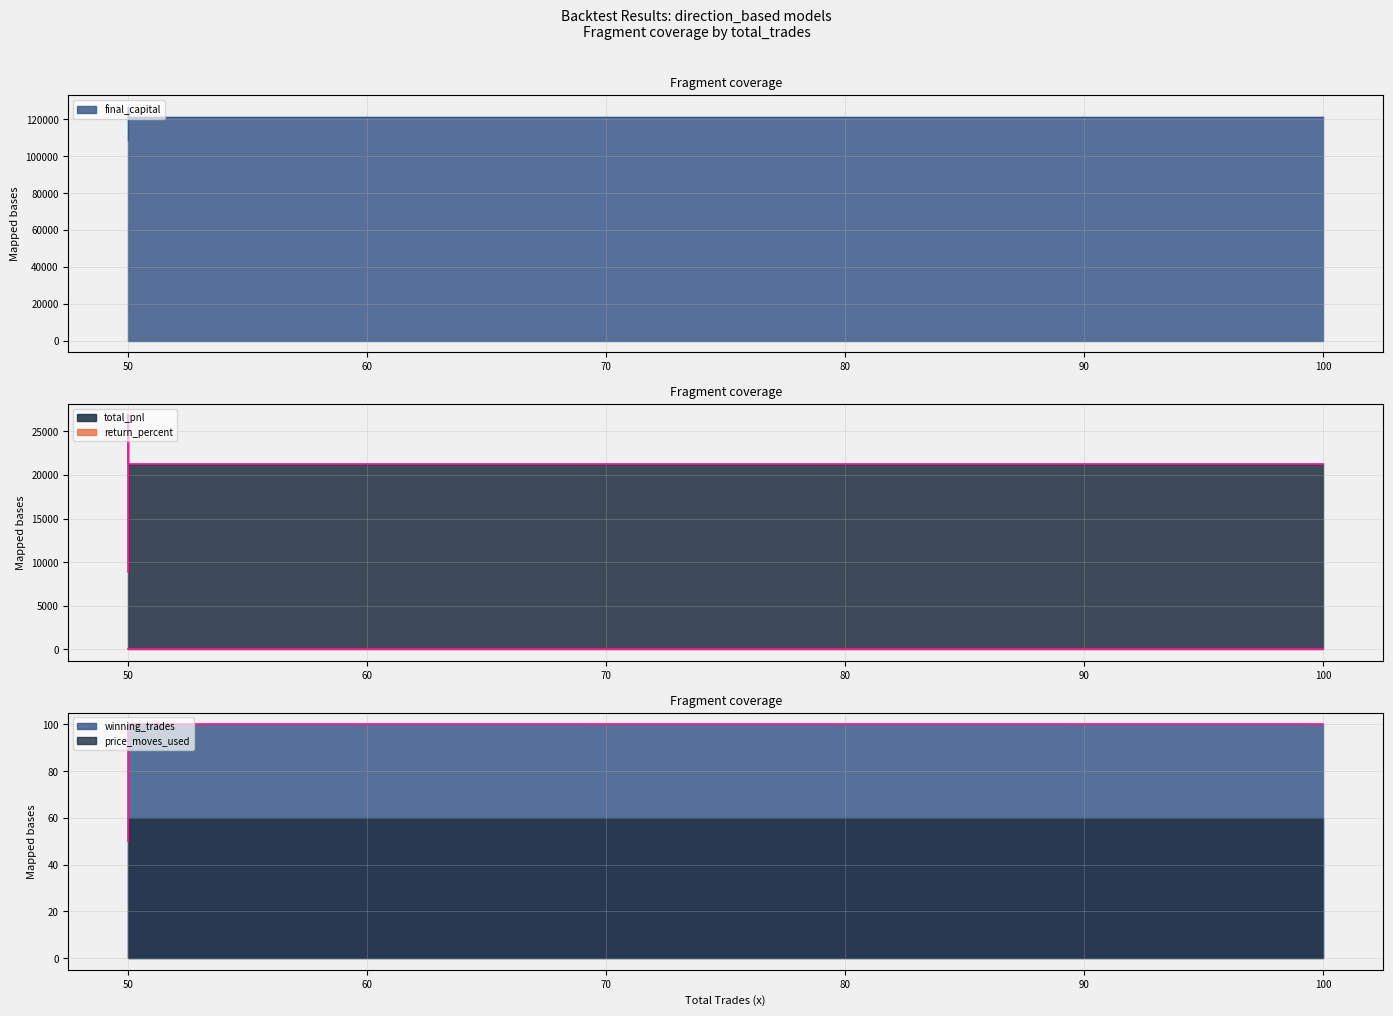

What is the lowest value of the return_percent series?

8.8